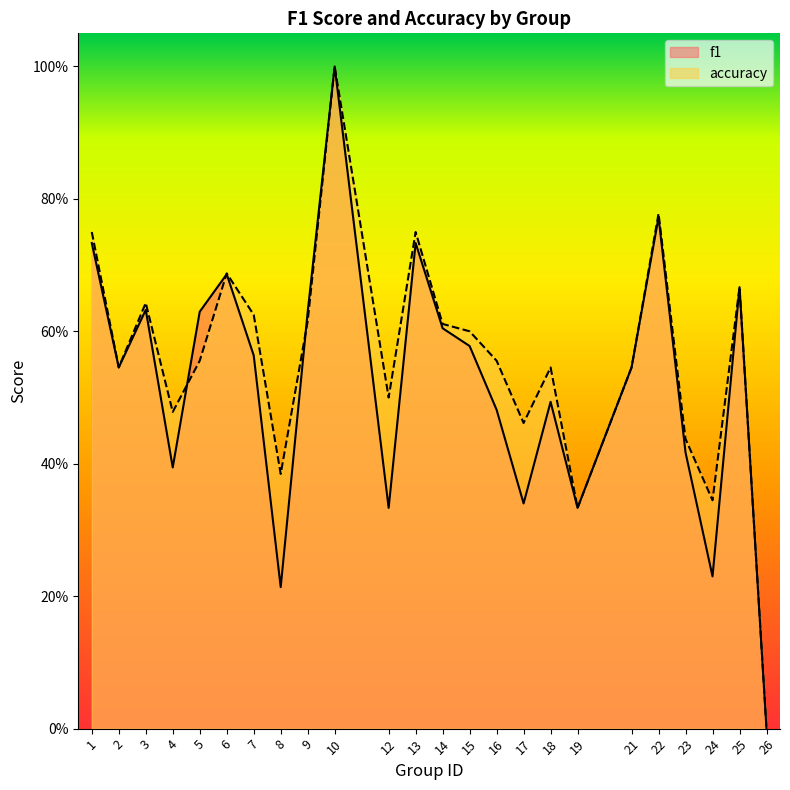

Read the f1 value at 23.

0.4